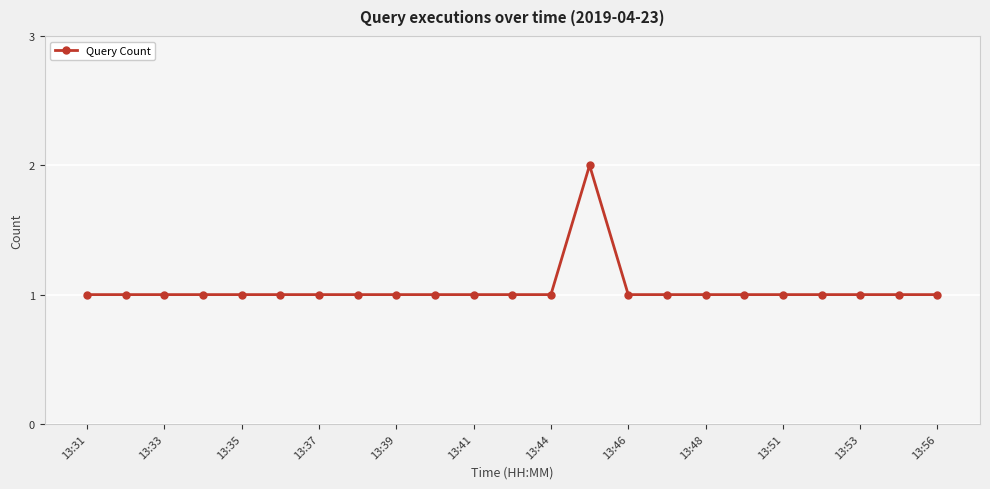

What is the greatest value displayed?

2